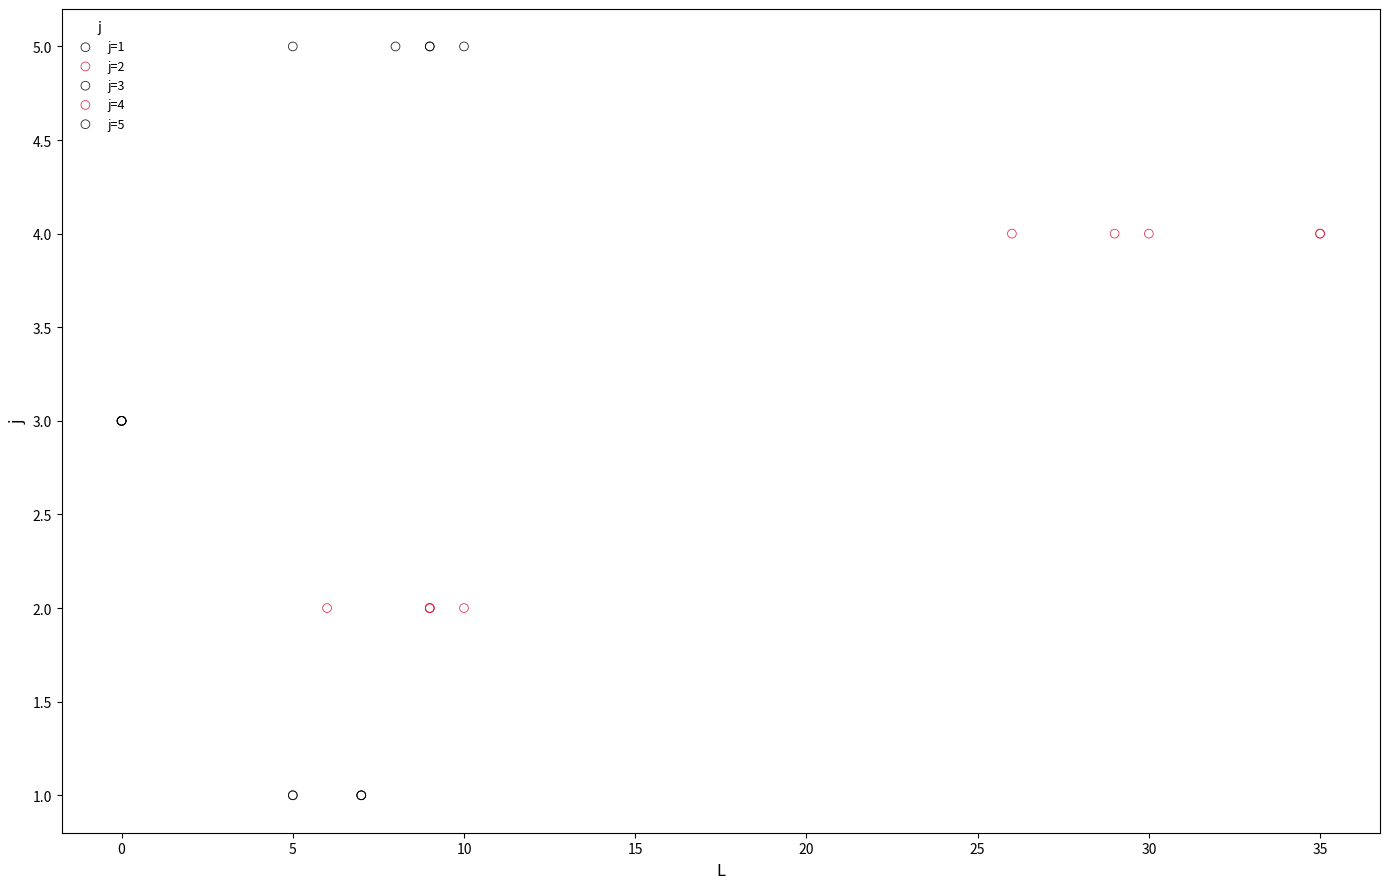

Which series contains the lowest Y value?

j=1